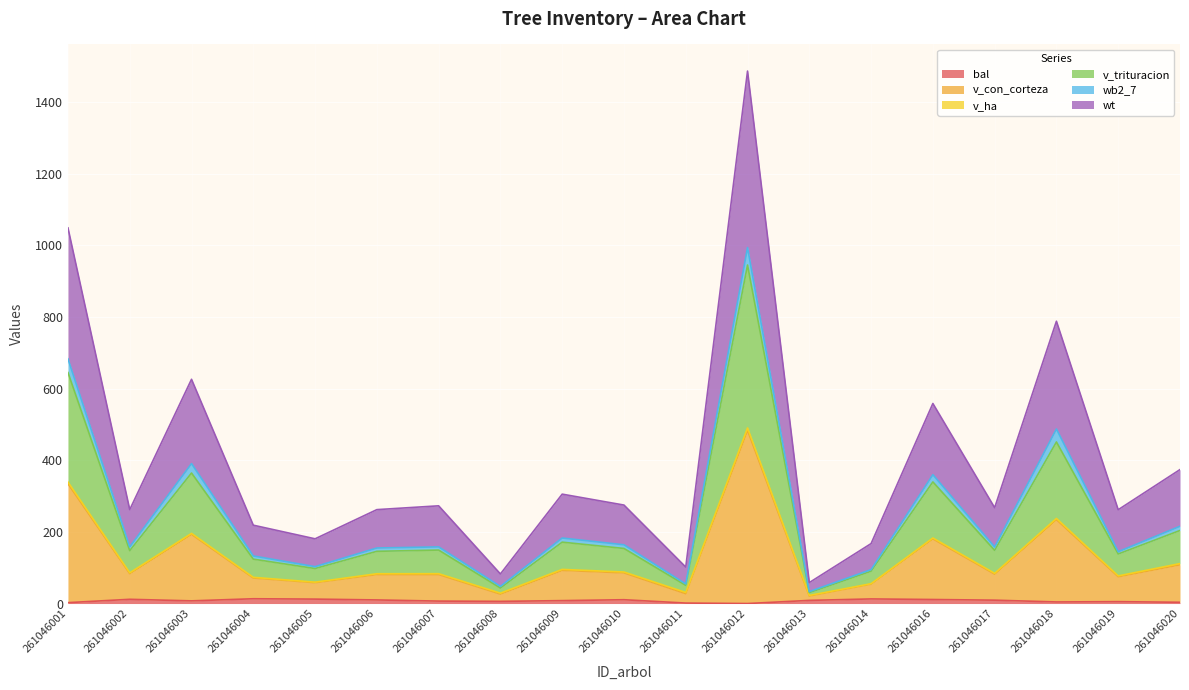

What is the spread (max minus min) of values at 261046014?

154.5